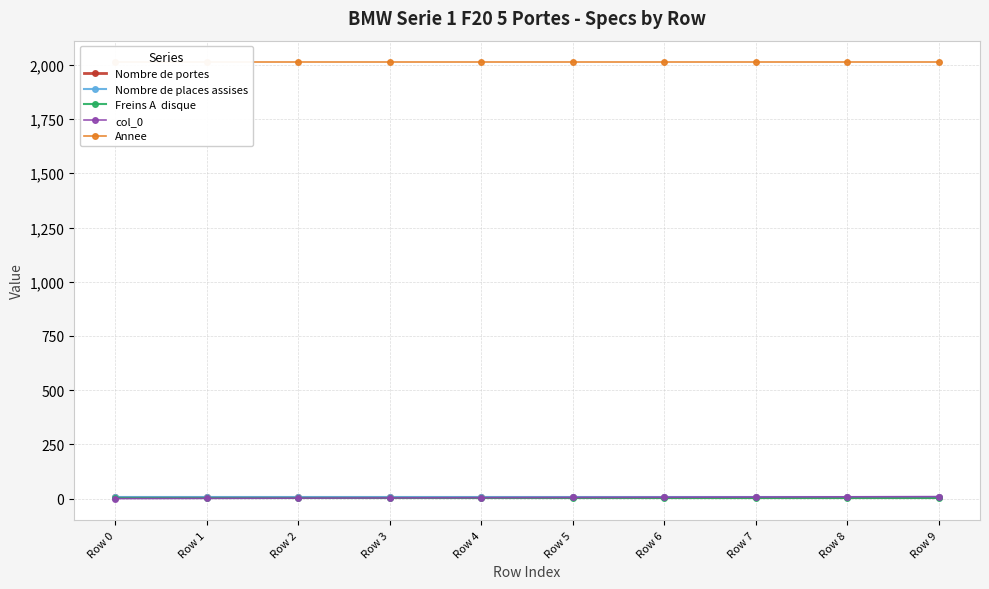

Is the value of Nombre de places assises at Row 1 greater than the value of Annee at Row 9?

No